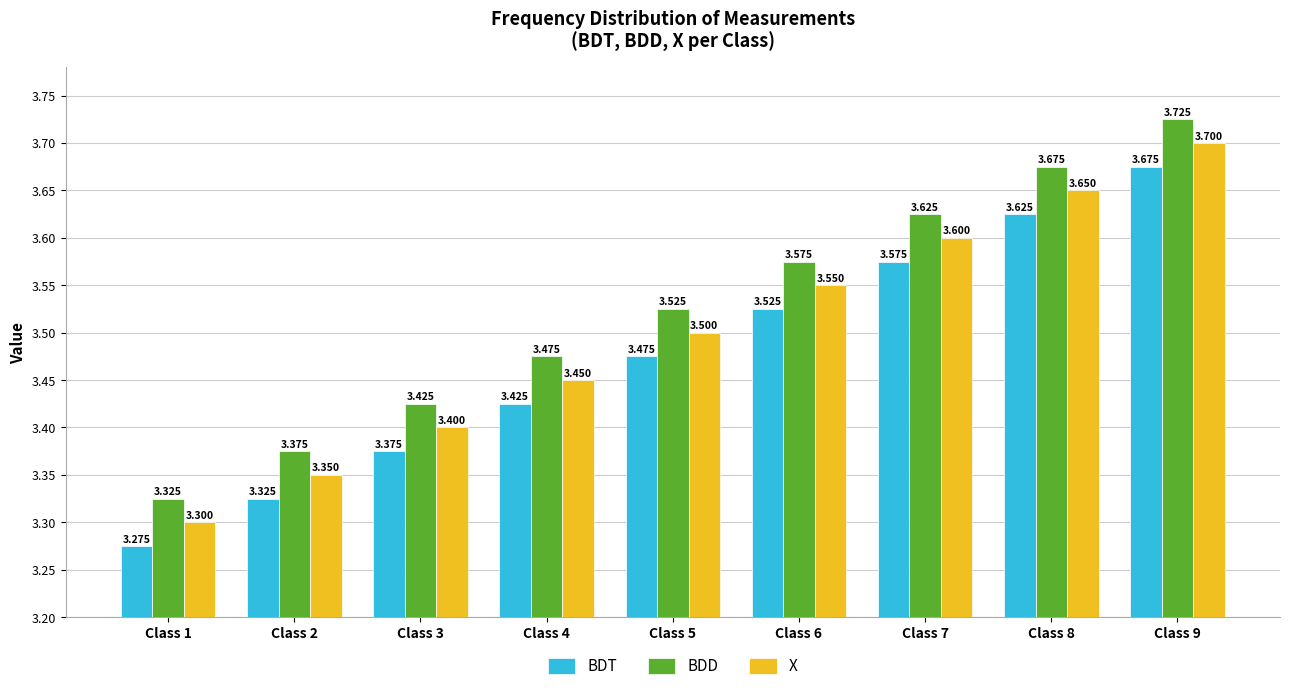

What are all the series names shown in the legend?

BDT, BDD, X